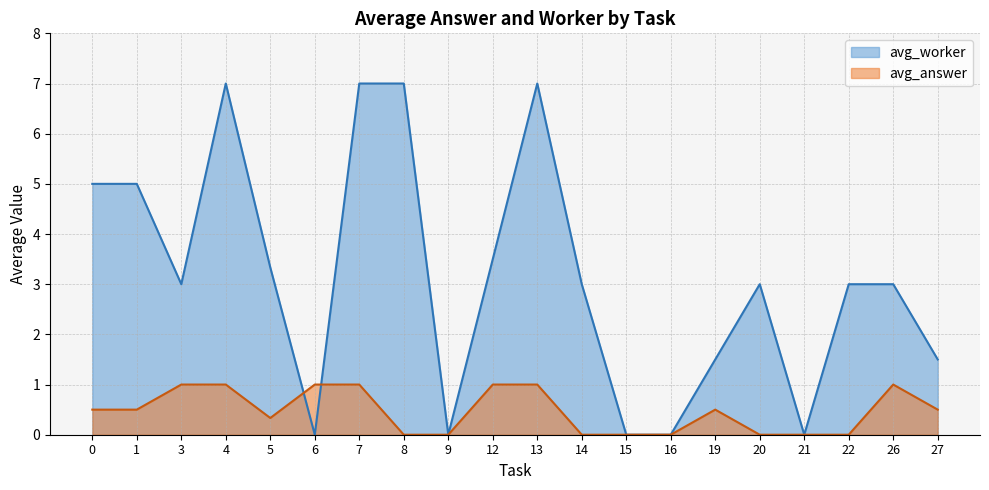

What value does the avg_answer series have at 14?

0.0